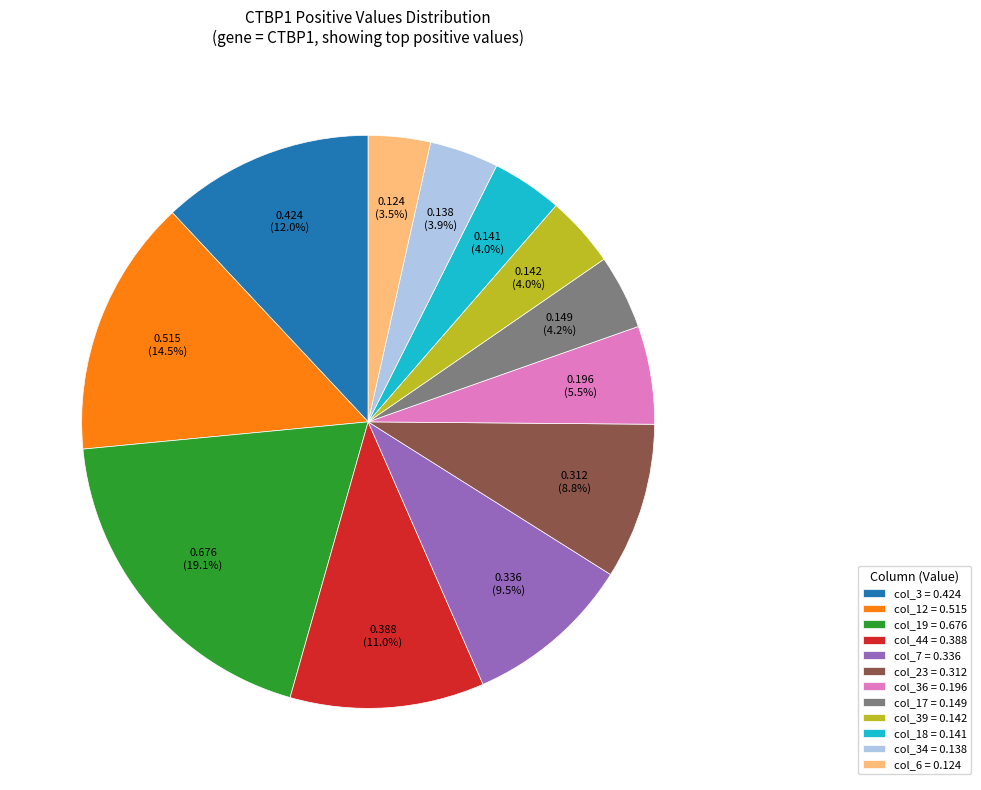

What portion of the pie excludes col_44 = 0.388?

89.0%